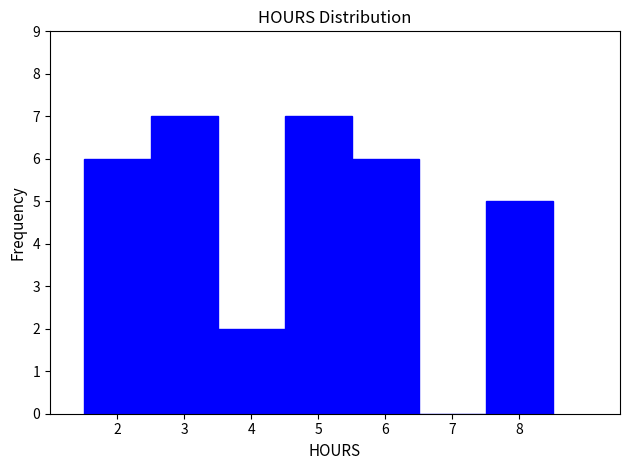

Reading left to right, transcribe this chart: for each bar, give the range it covers on the x-axis and its height. The values are not printed on the chart, so give them approximately, as read against the axis.

1.5 to 2.5: 6
2.5 to 3.5: 7
3.5 to 4.5: 2
4.5 to 5.5: 7
5.5 to 6.5: 6
6.5 to 7.5: 0
7.5 to 8.5: 5